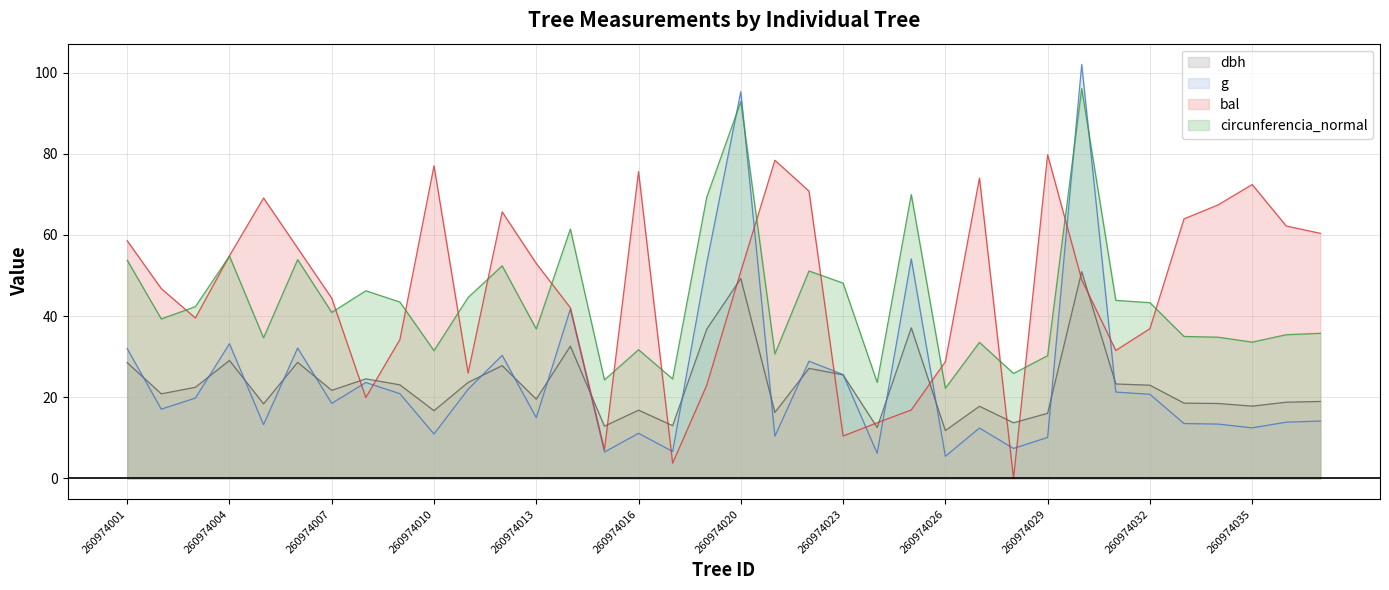

At which category is the sum across all series the highest?

260974030